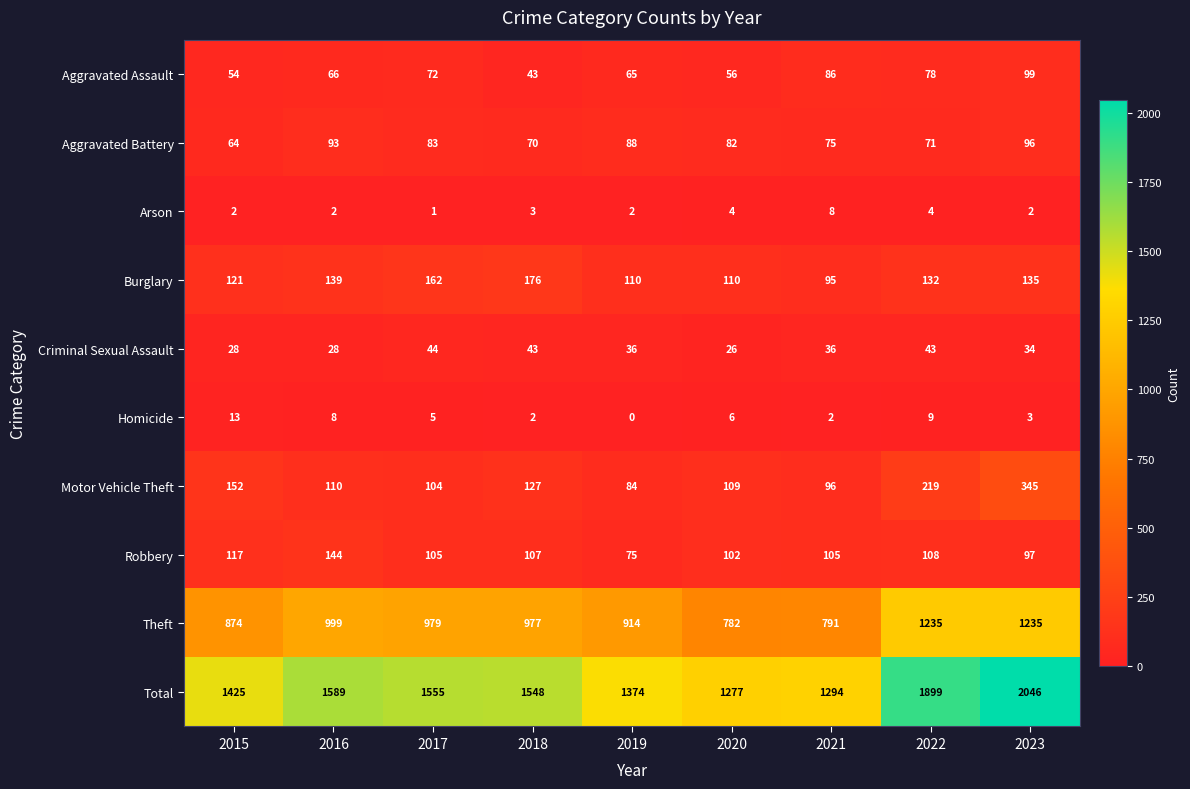

Which label corresponds to the smallest value in the chart?

2019